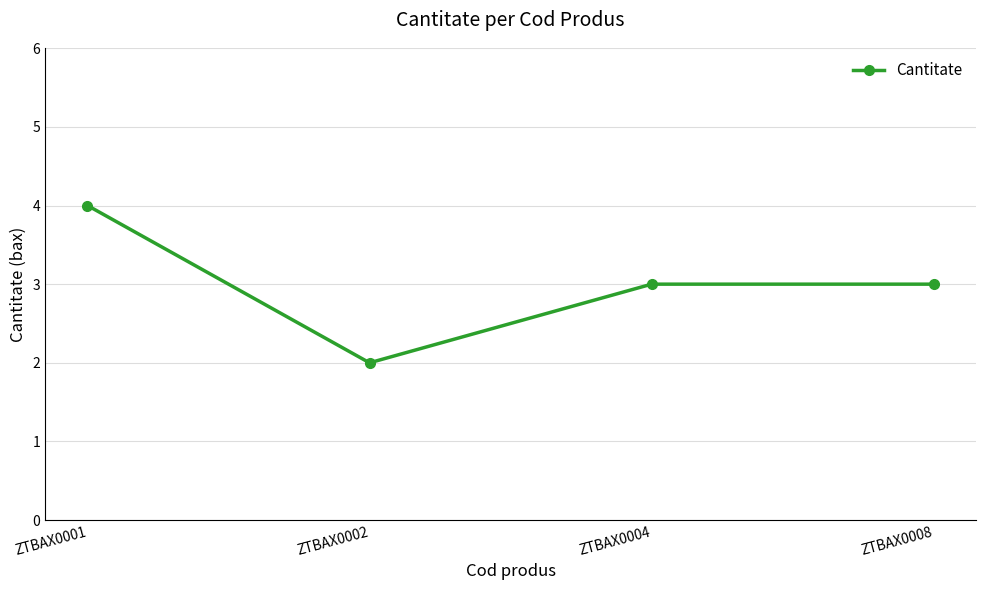

What is the greatest value displayed?

4